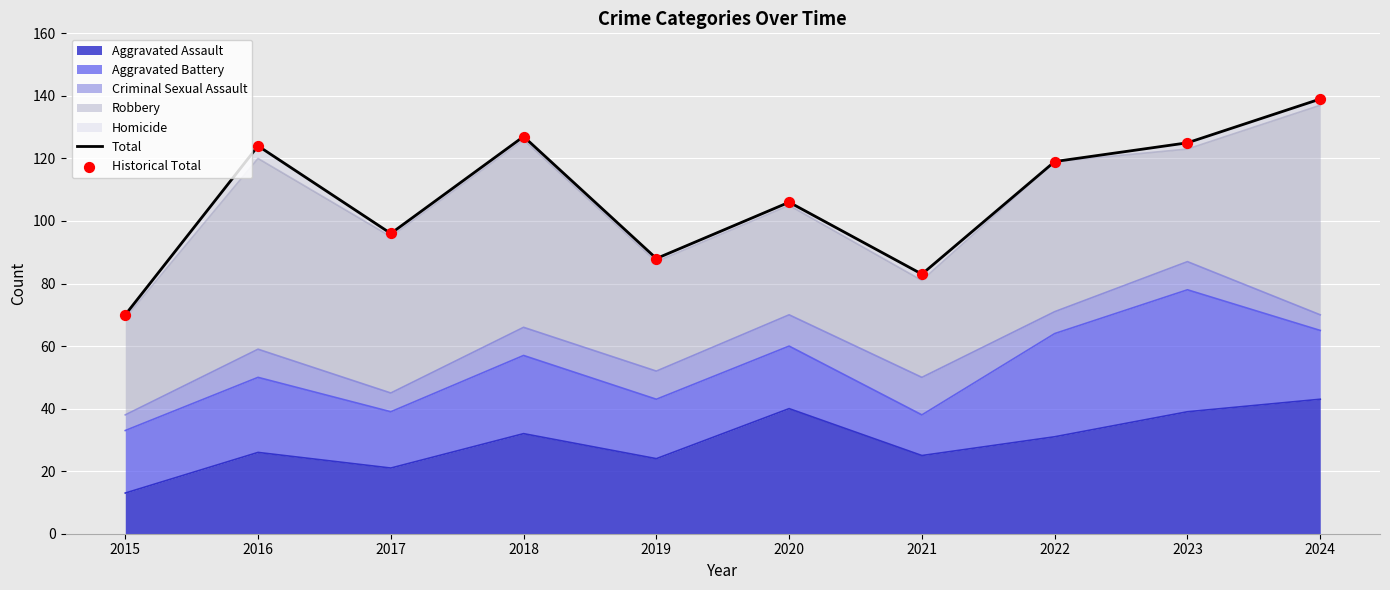

The value of Aggravated Assault at 2024 is 43. True or false?

True